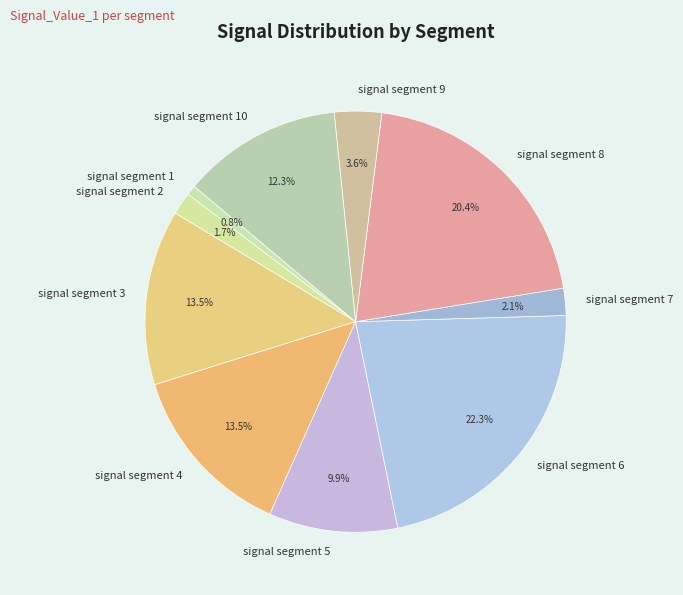

How many slices are in this pie chart?

10